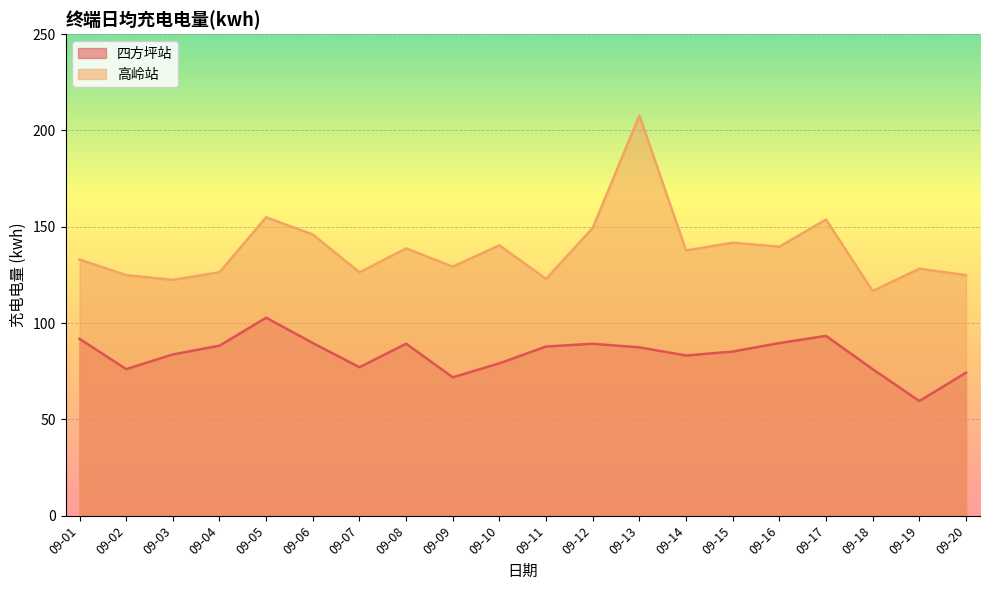

How many values in the 高岭站 series exceed 137?

10